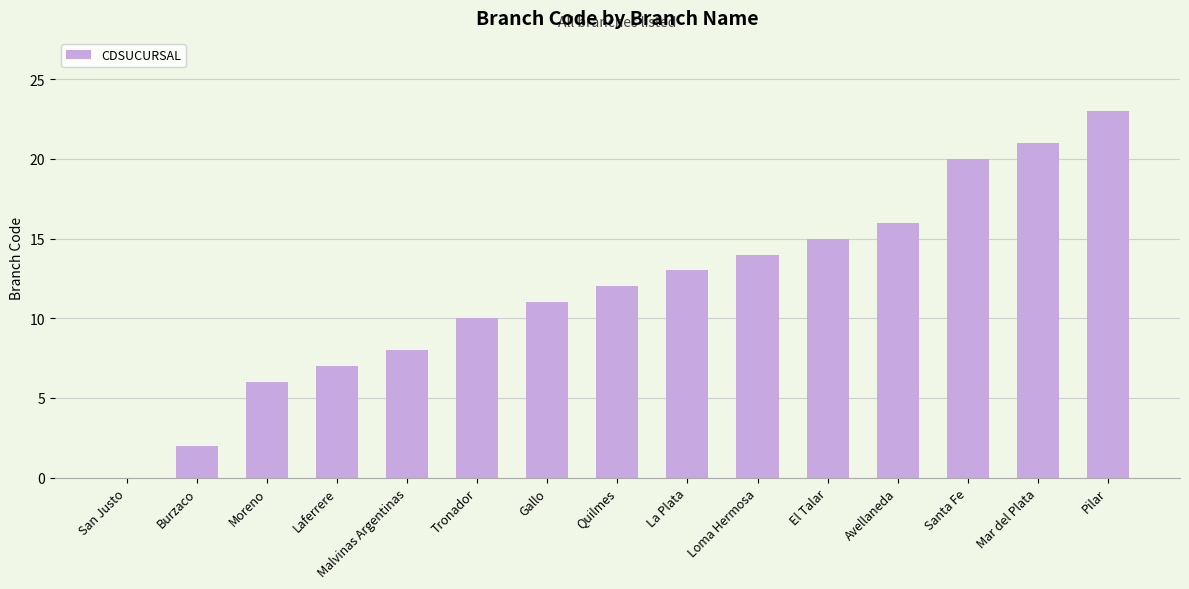

What value does the data have at Loma Hermosa?

14